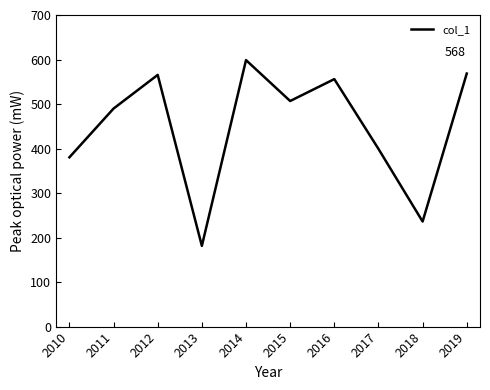

Reading left to right, list all the values displayed in this chart.

2010=380.3	2011=489.8	2012=565.4	2013=181.3	2014=598.7	2015=506.8	2016=556.0	2017=399.2	2018=236.1	2019=568.5